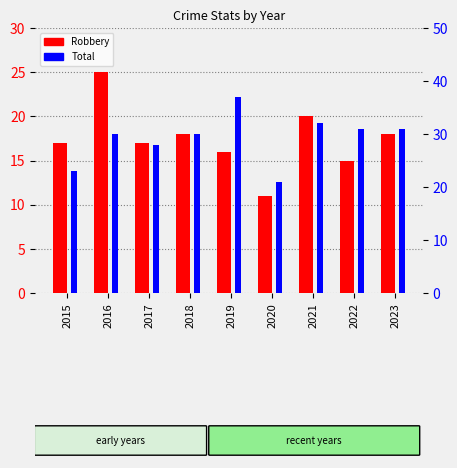

What is the difference between the second highest and minimum values in the Robbery series?

9